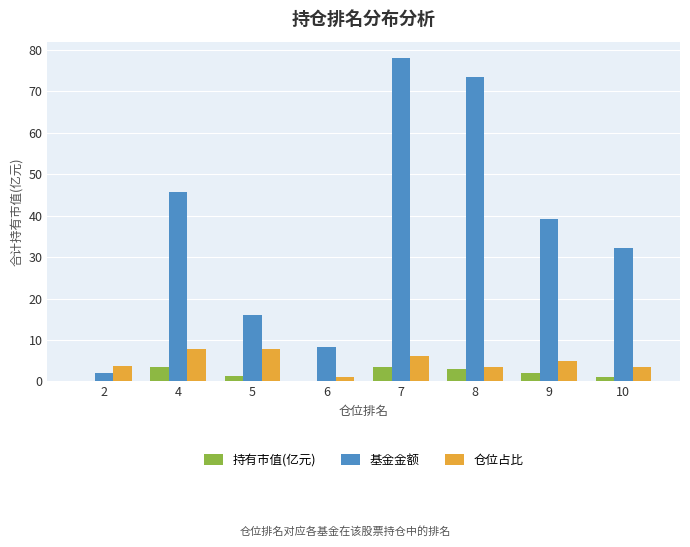

What is the highest value of the 基金金额 series?

78.1